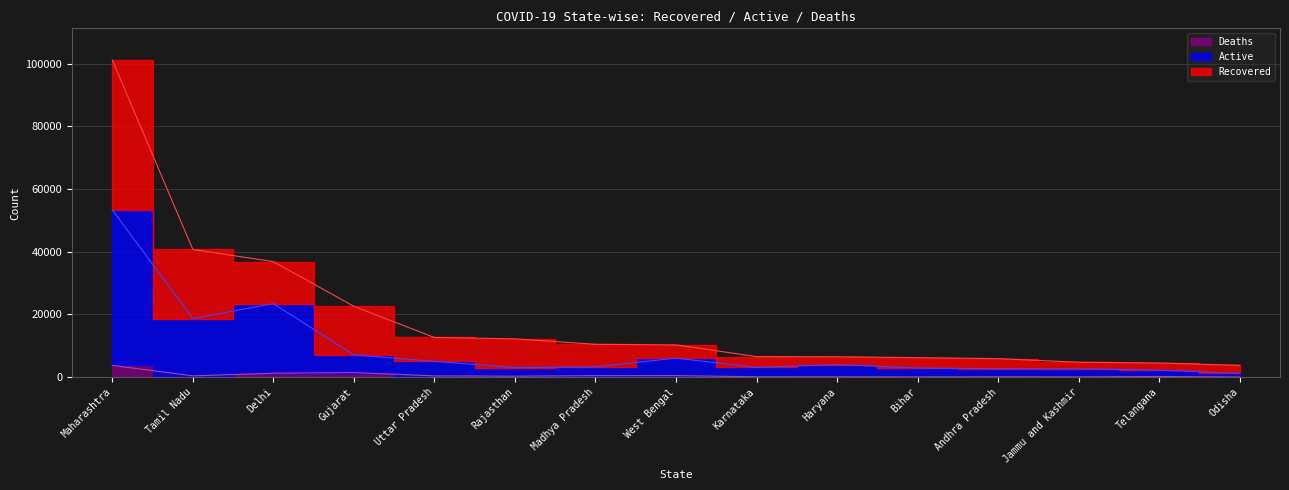

Which series changed the most between Rajasthan and Haryana?

Recovered